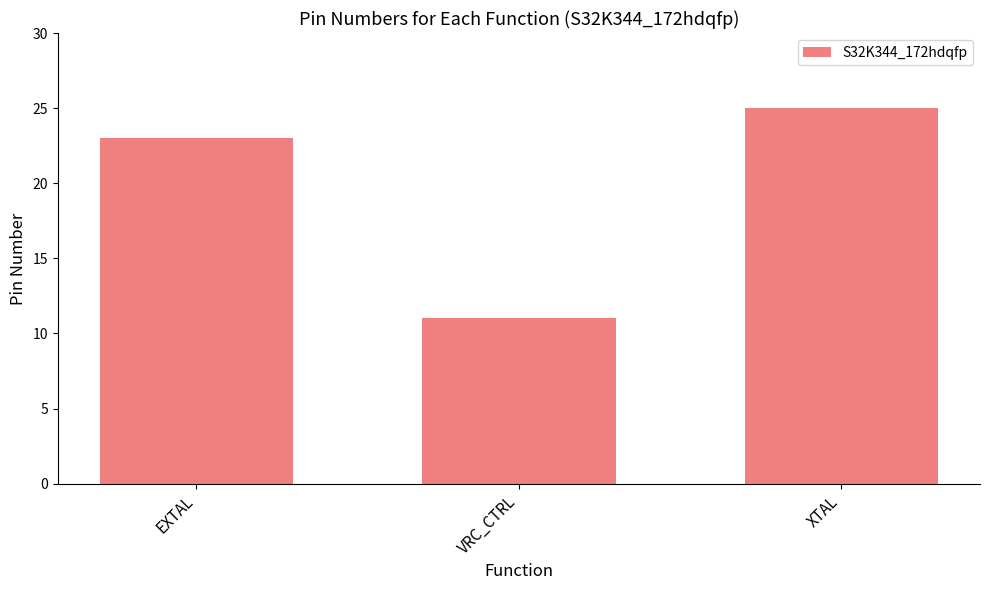

The value at EXTAL is 23. True or false?

True